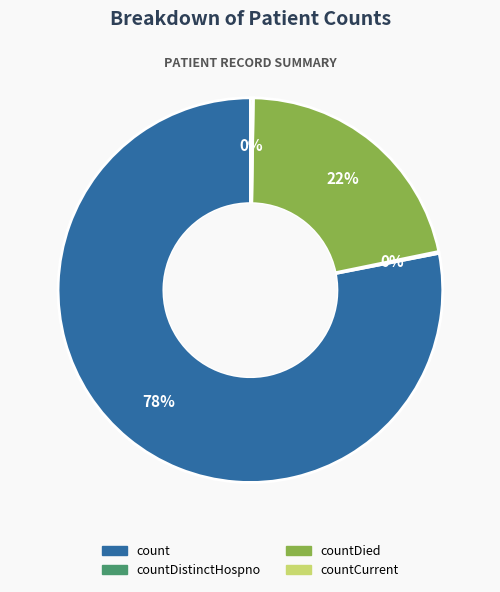

To the nearest percent, what is the difference between the largest and smallest slice percentages?

78%